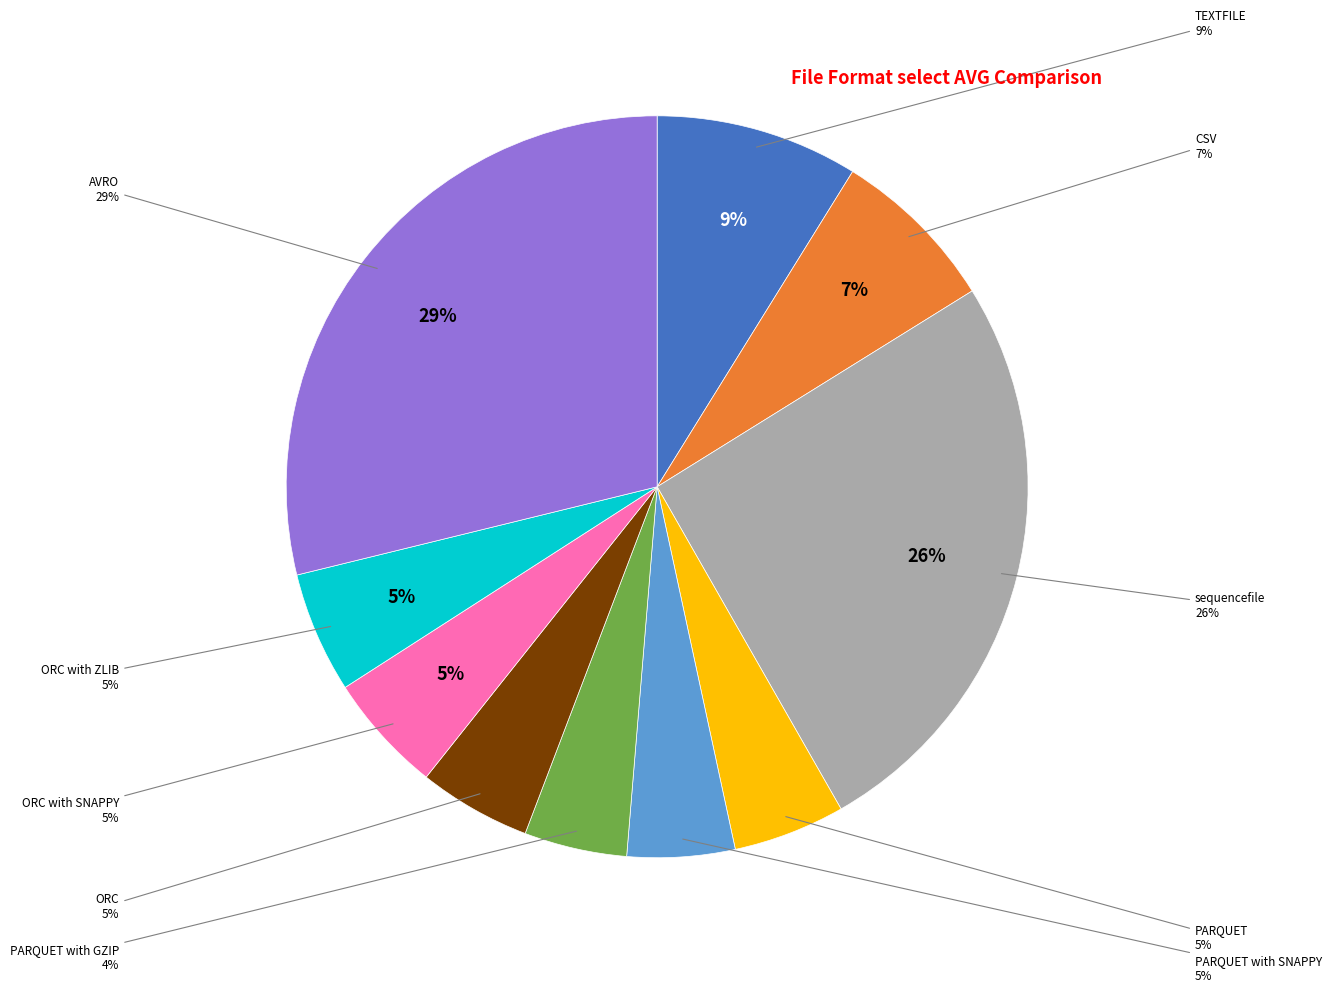

Which slice is the largest?

AVRO